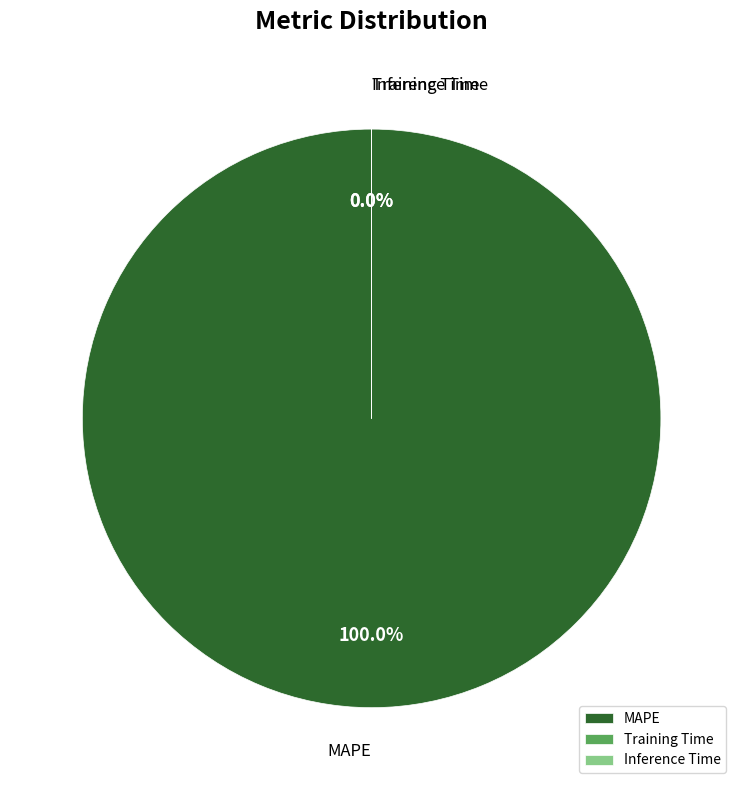

What is the majority slice?

MAPE